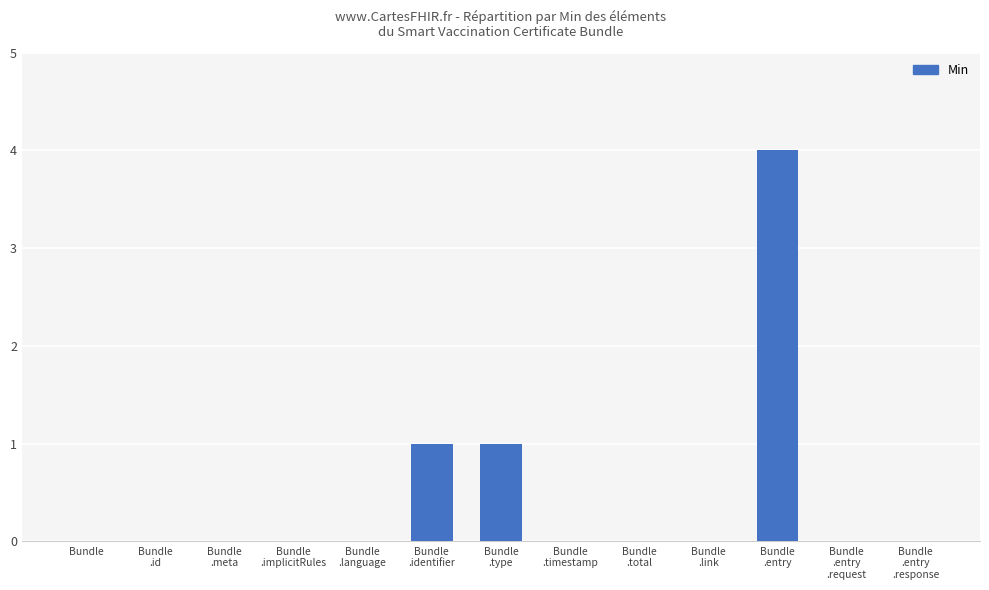

True or false: the data shows 4 at Bundle
.entry.

True